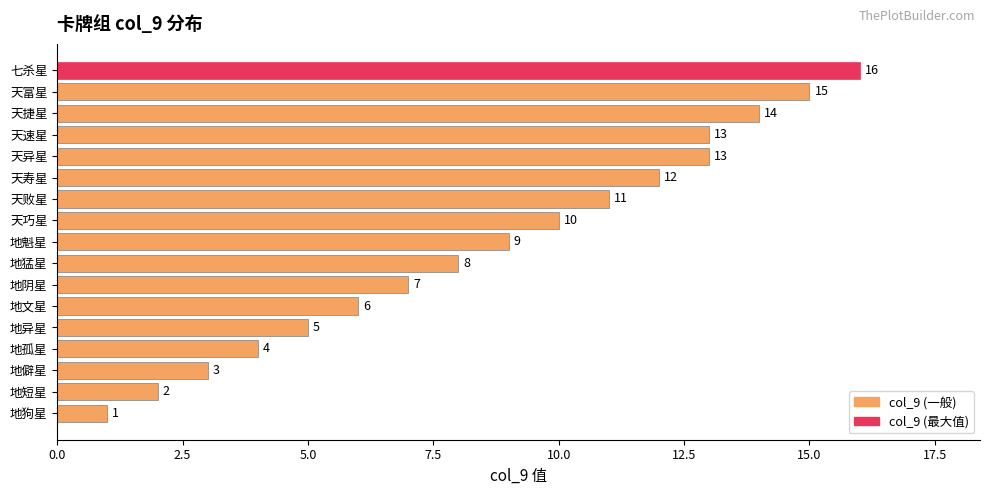

Reading top to bottom, transcribe all the data shown in this chart.

16	15	14	13	13	12	11	10	9	8	7	6	5	4	3	2	1